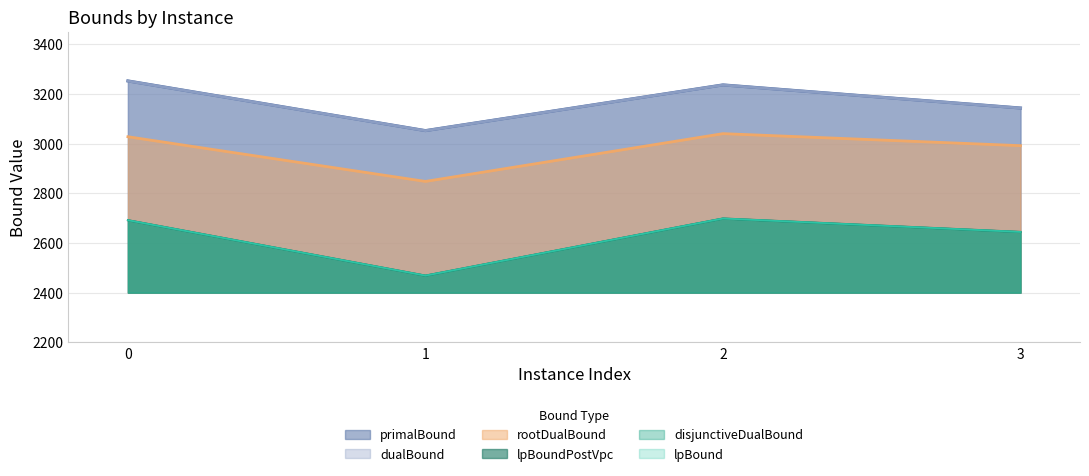

The rootDualBound series shows 3027.4 at 0. True or false?

True